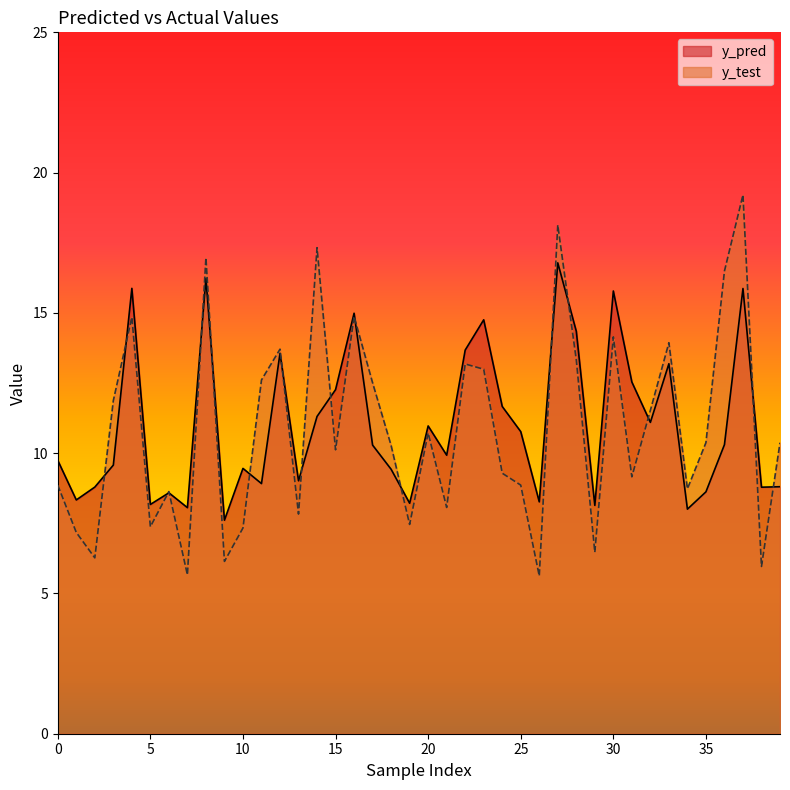

At which label is y_test closest to 12?

3